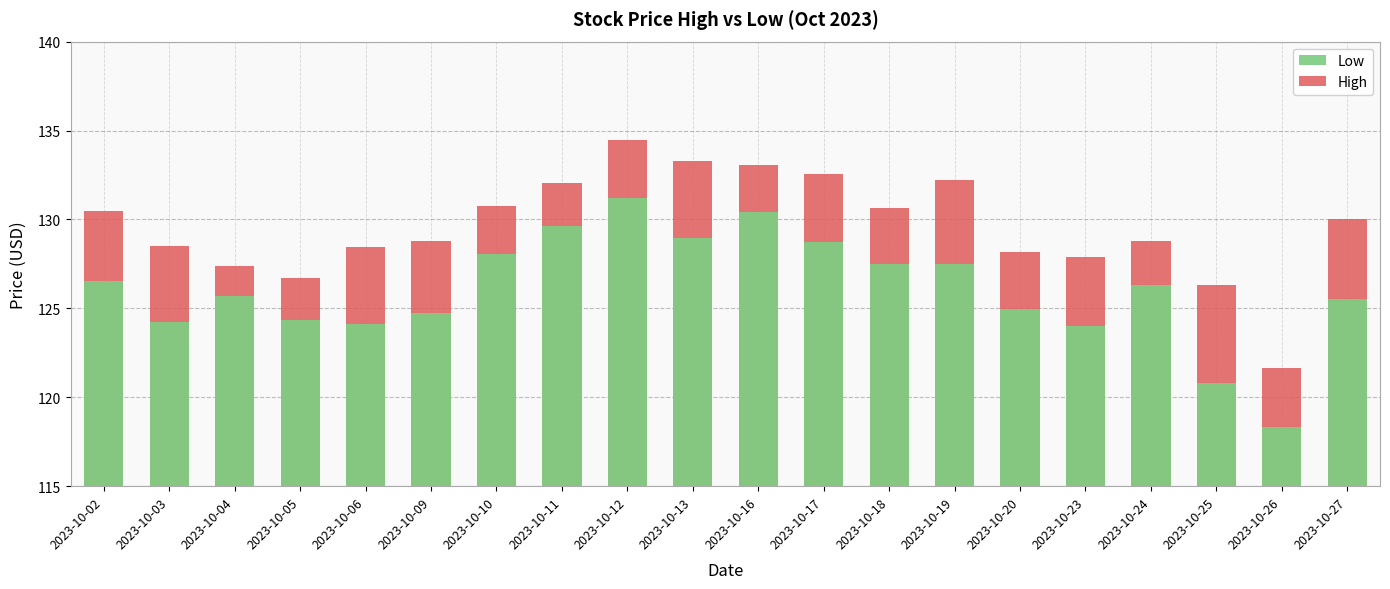

Is the value of High at 2023-10-10 greater than the value of Low at 2023-10-03?

Yes